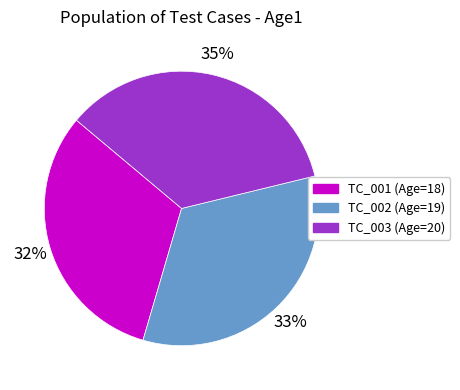

To the nearest percent, what is the average slice percentage?

33%